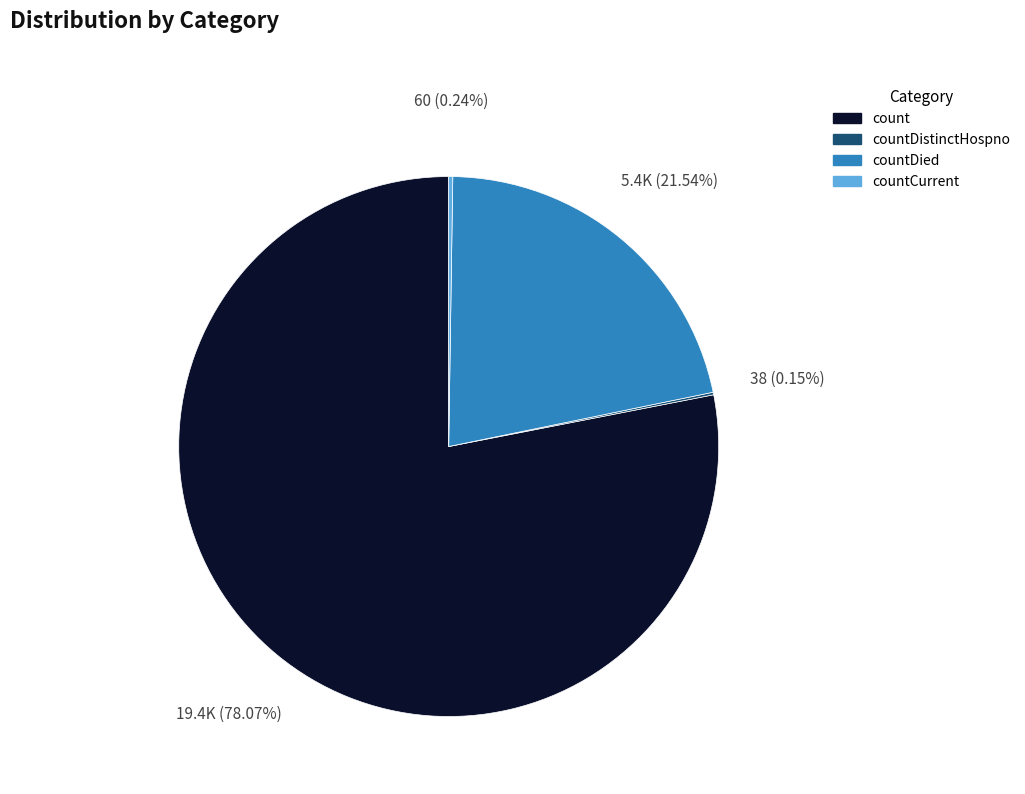

Which slice is the largest?

count